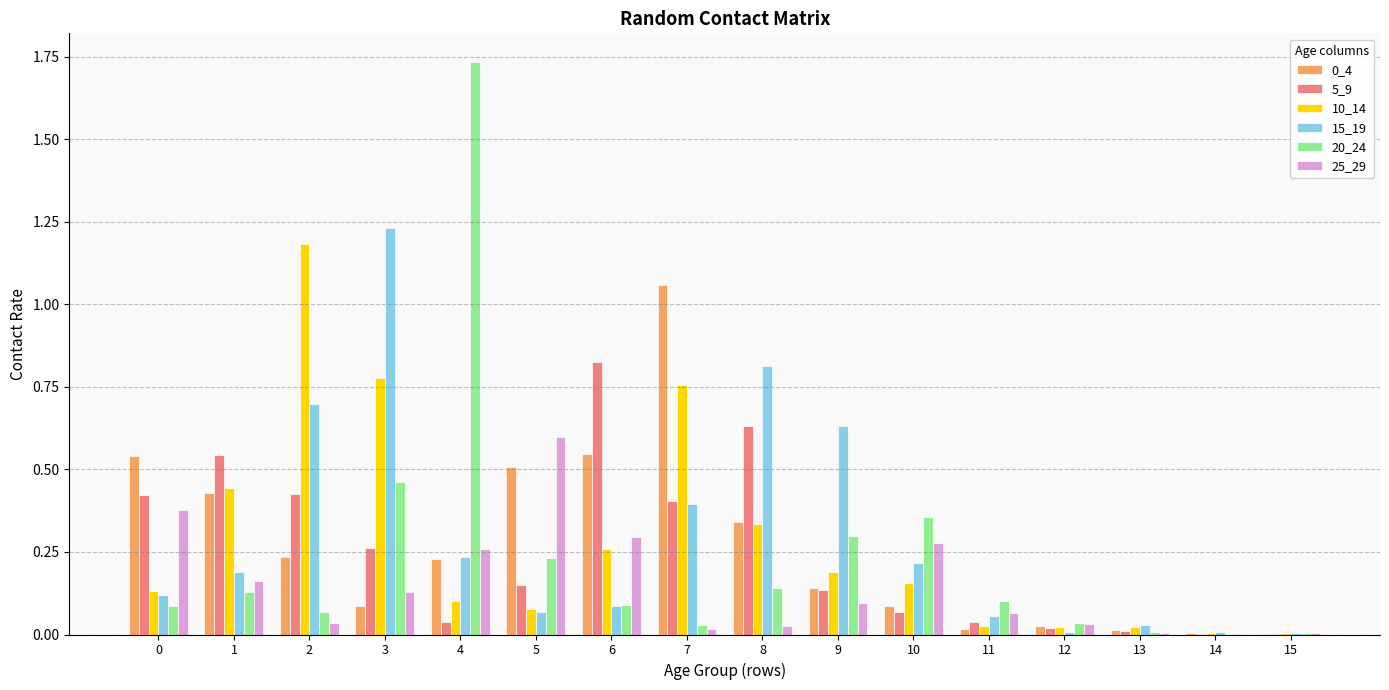

What is the sum of all 5_9 values?

4.0